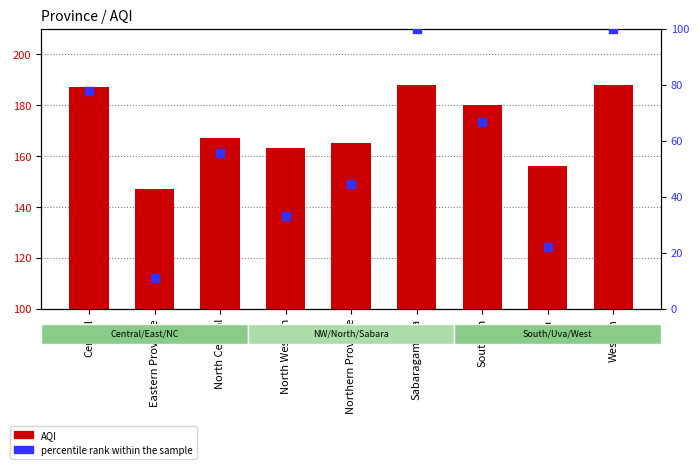

Which series reaches the maximum Y coordinate?

AQI